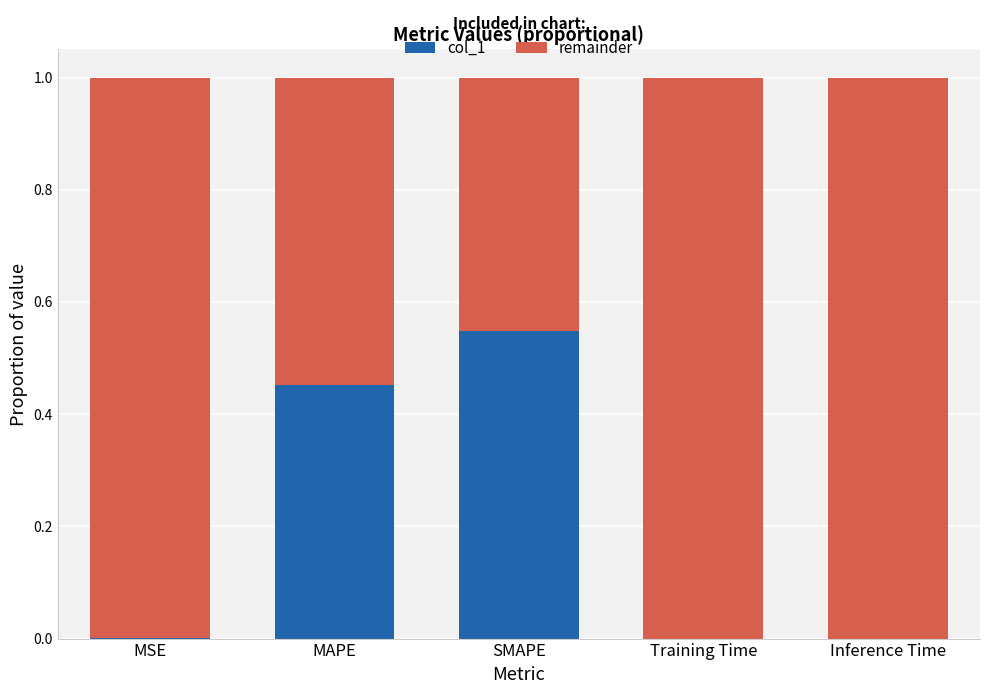

The col_1 series shows 0.0 at Inference Time. True or false?

True